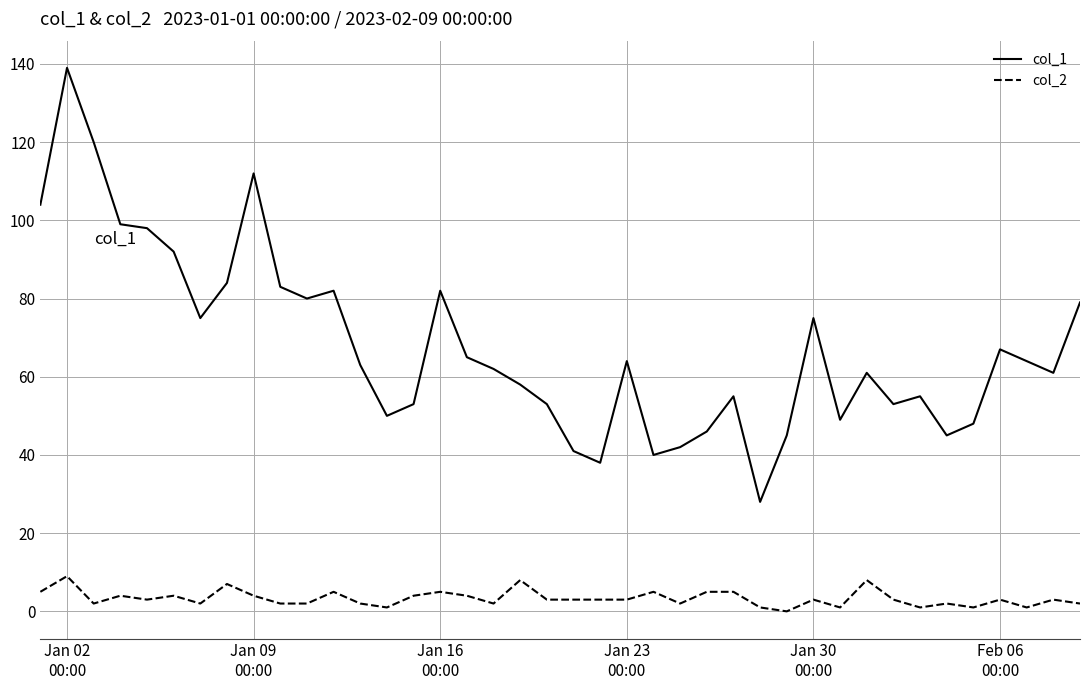

True or false: col_2 and col_1 cross at least once.

False